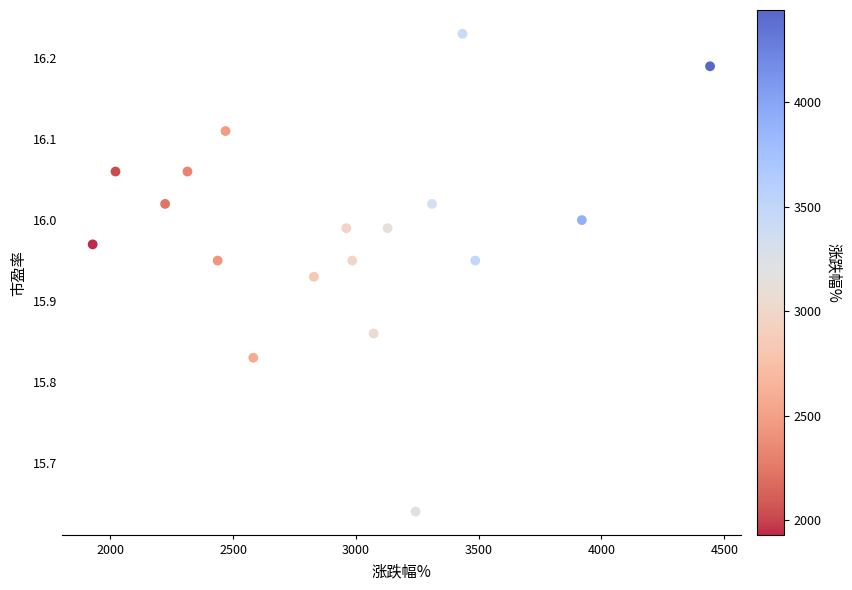

What is the range of Y values (max minus min)?

0.6